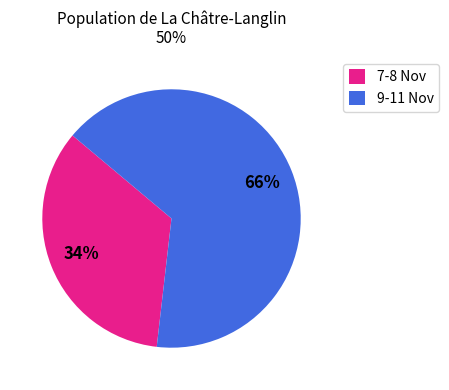

Rank the categories by value from highest to lowest.

9-11 Nov, 7-8 Nov